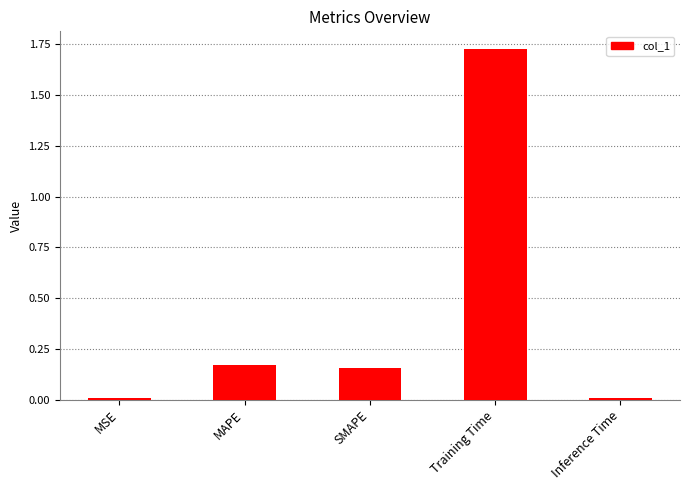

What is the label of the 5th bar from the right?

MSE